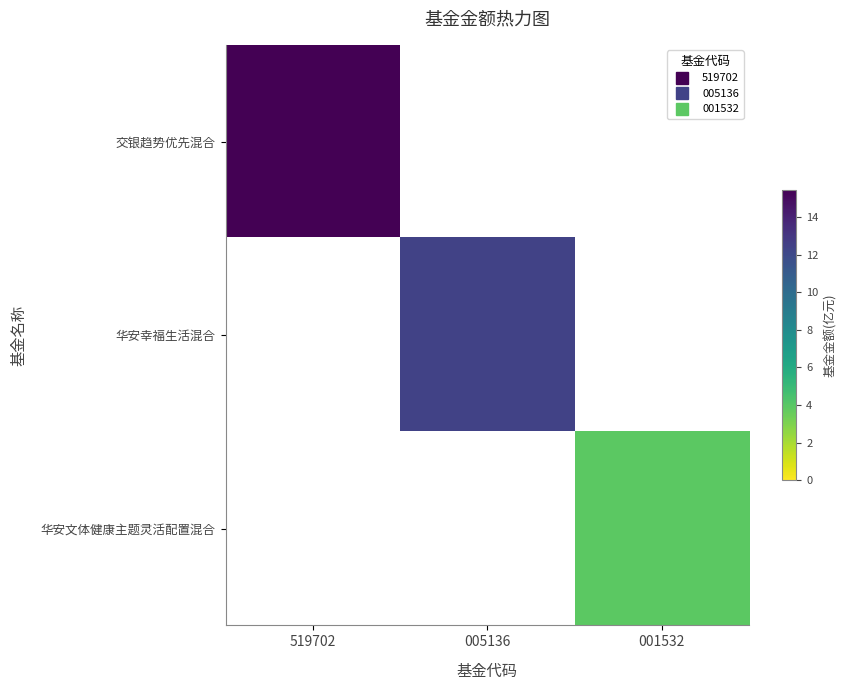

At 519702, list the series in order from smallest to largest.

华安幸福生活混合, 华安文体健康主题灵活配置混合, 交银趋势优先混合